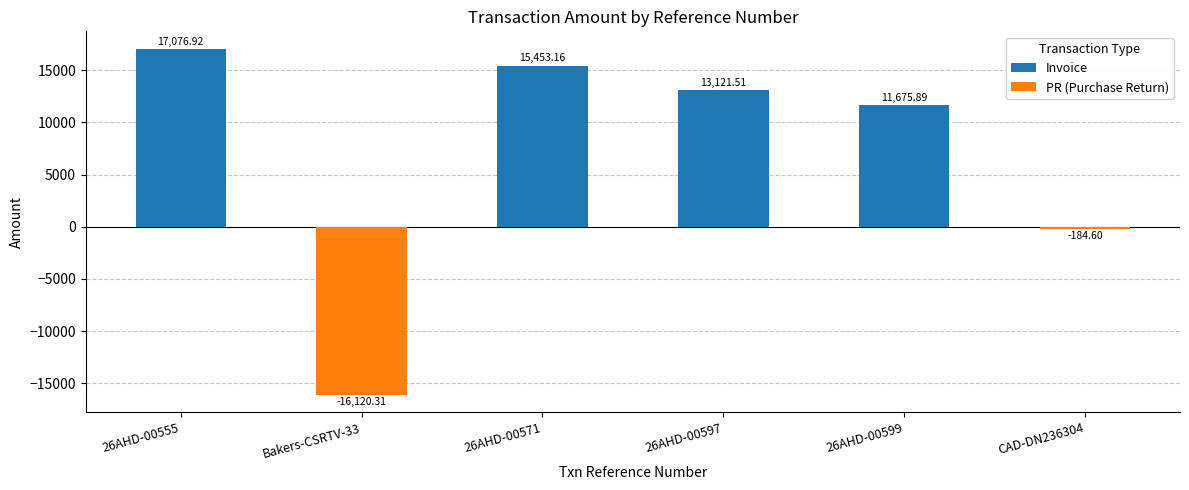

What is the change in value from Bakers-CSRTV-33 to 26AHD-00571?

+31573.5